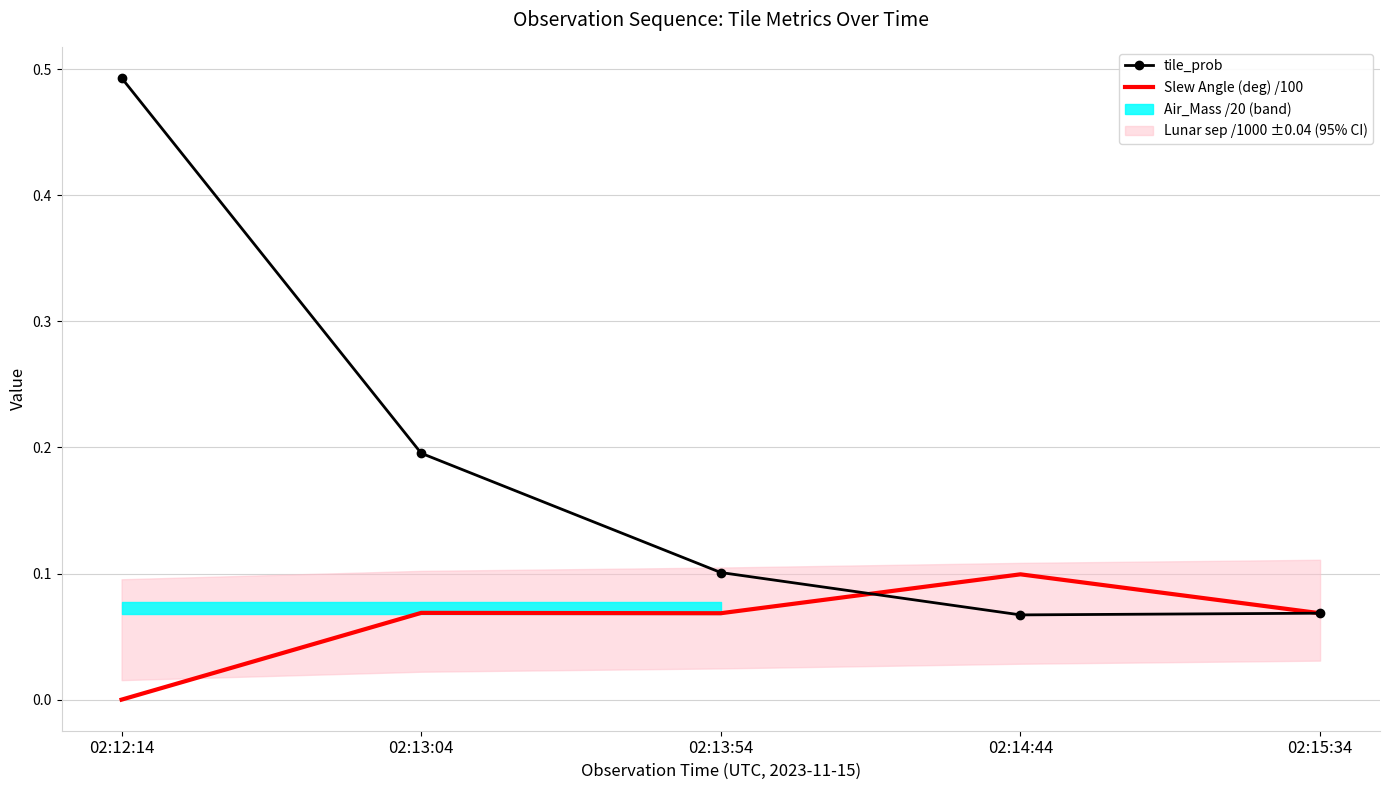

Where is the first local maximum for Slew Angle (deg) /100?

02:13:04